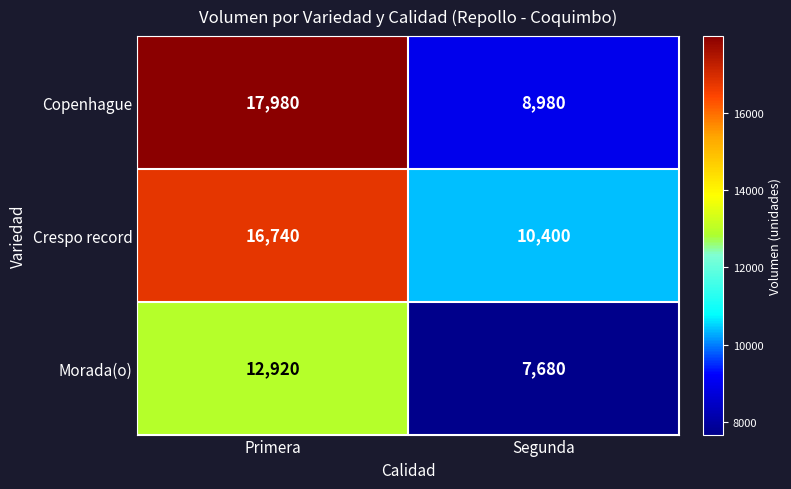

What is the maximum value shown in the chart?

17980